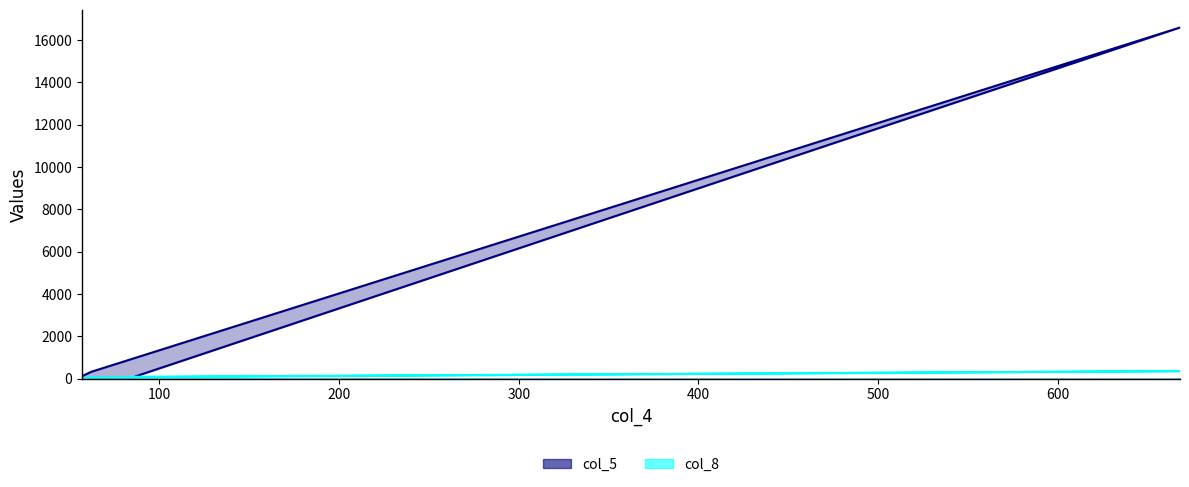

How many series are shown in this chart?

2